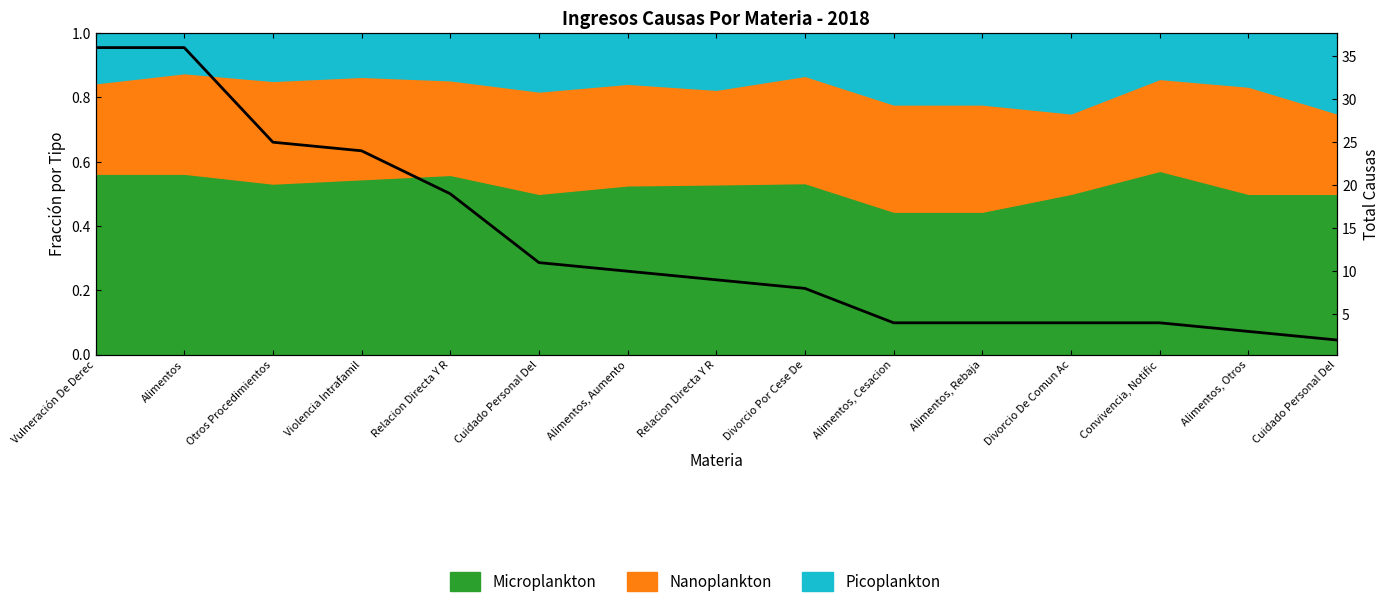

How many categories are shown in the chart?

15